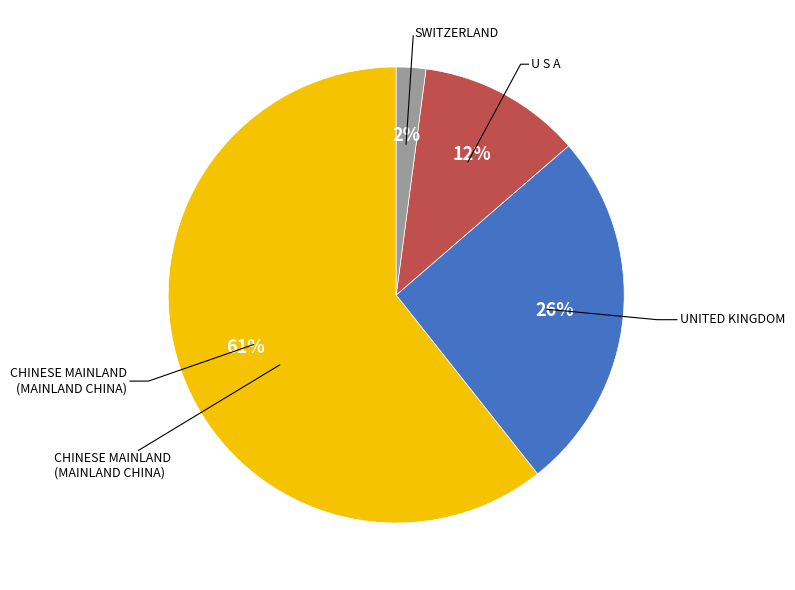

Does any single category account for the majority?

Yes